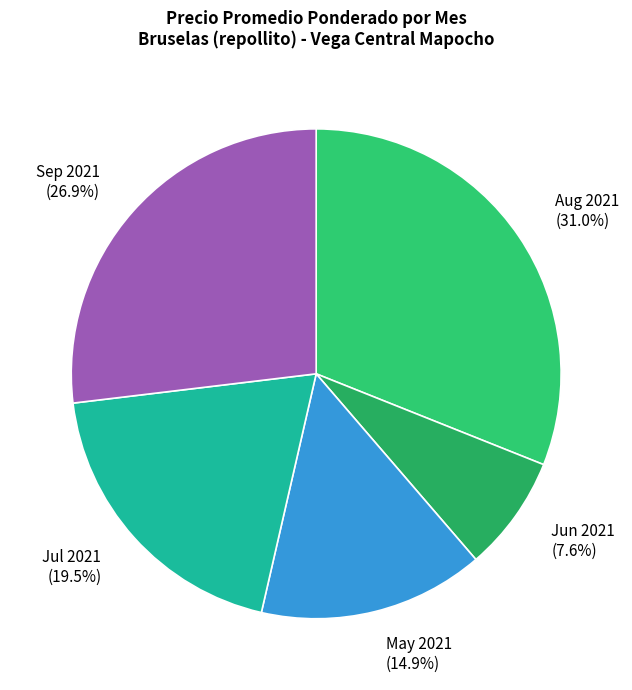

Rank the categories by value from lowest to highest.

Jun 2021, May 2021, Jul 2021, Sep 2021, Aug 2021